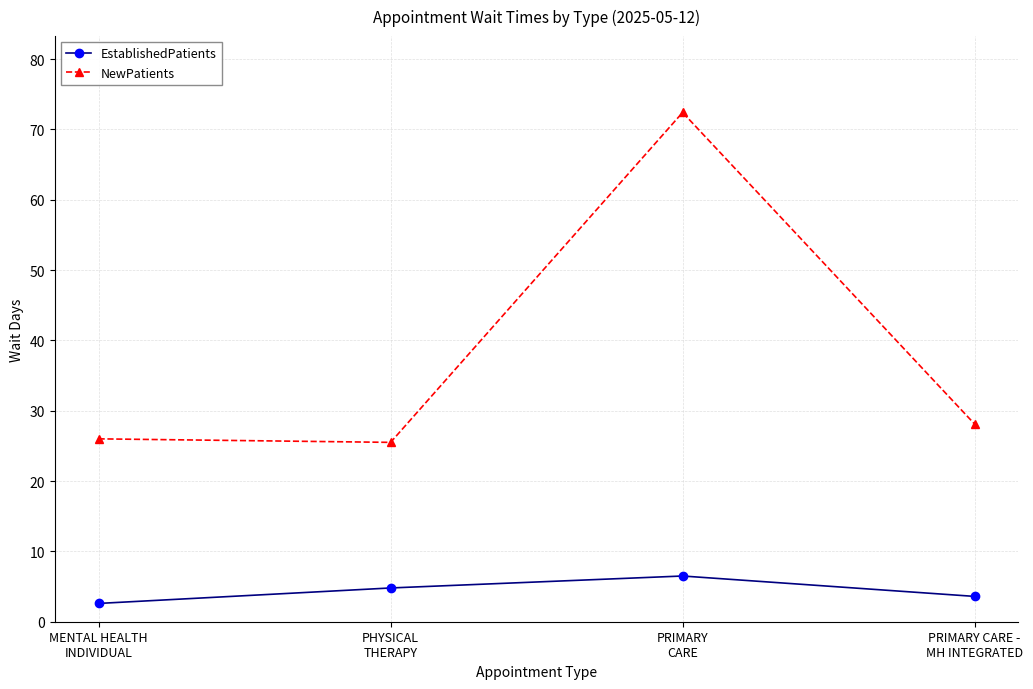

What is the label of the 4th point from the right?

MENTAL HEALTH
INDIVIDUAL